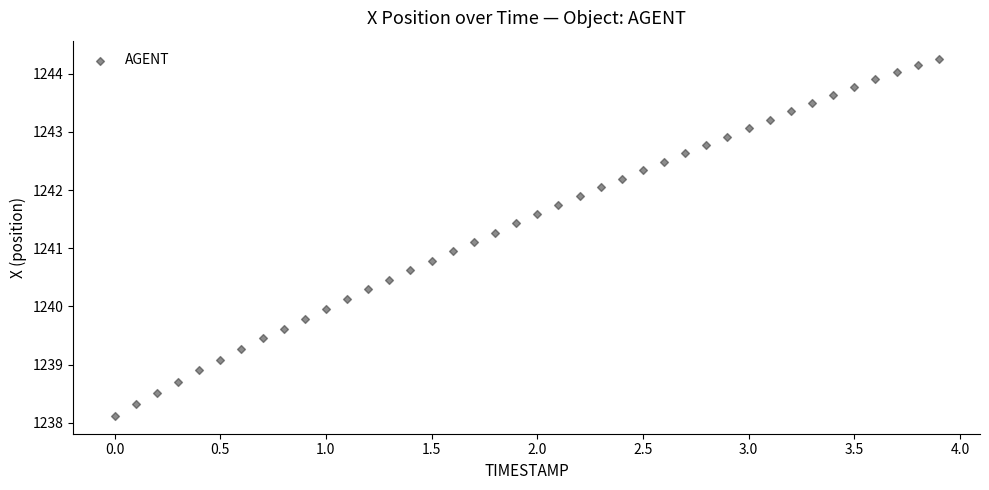

What is the range of X values (max minus min)?

3.9